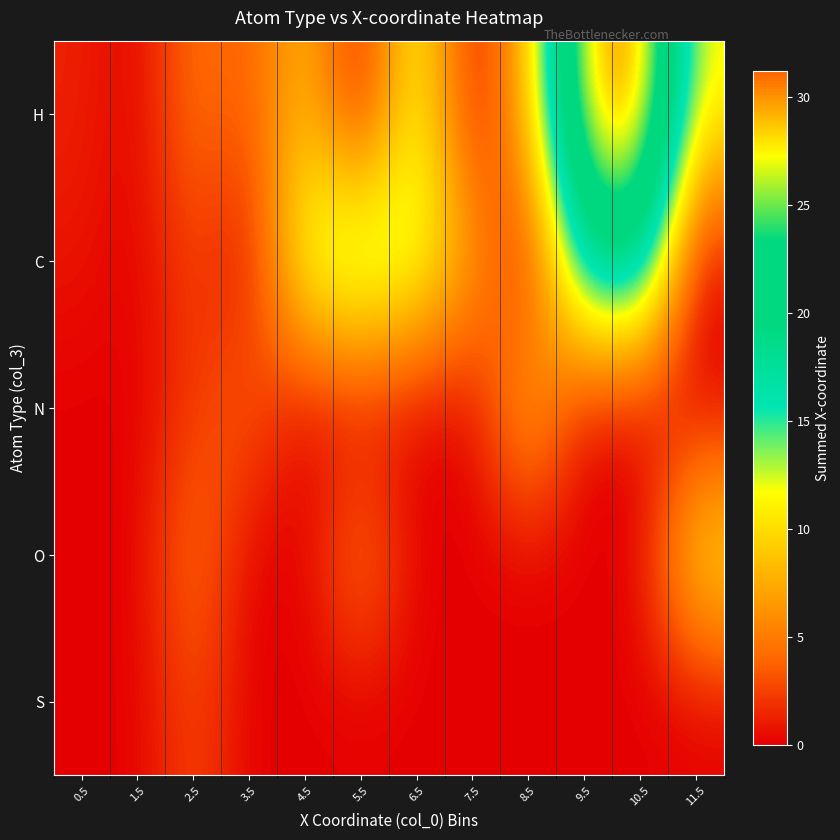

Which series changed the most between 2.5 and 6.5?

C